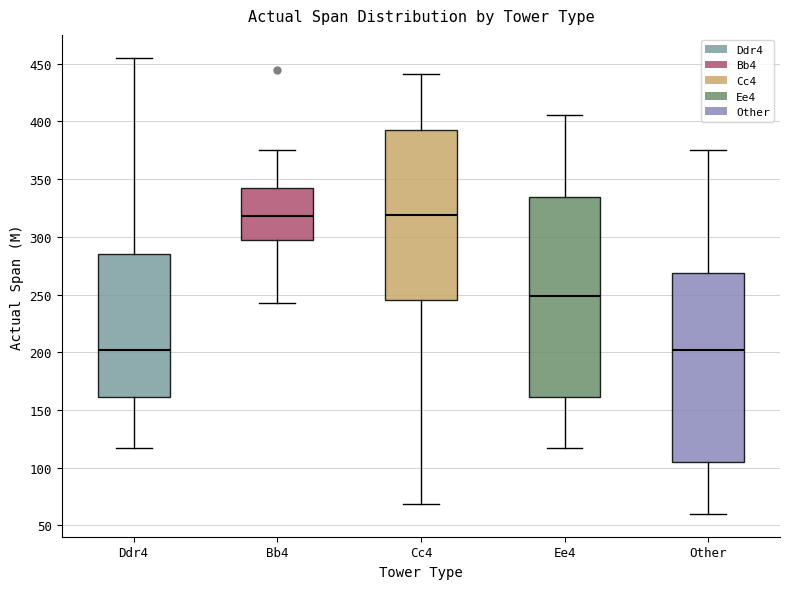

Where is the lower edge of the box for Ee4 on the y-axis? The values are not printed on the chart, so give them approximately, as read against the axis.

160